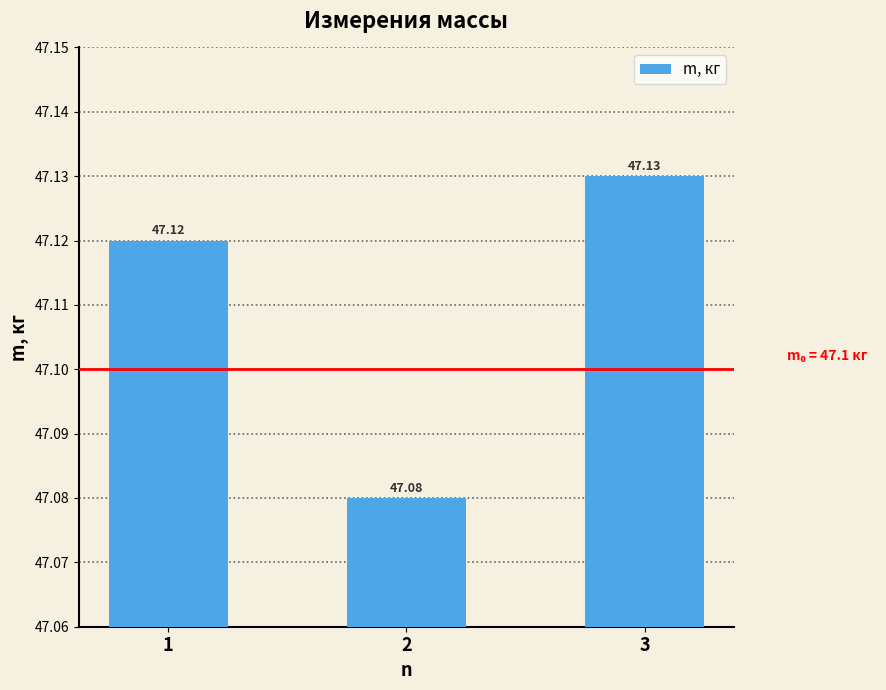

How many bars are there in total?

3